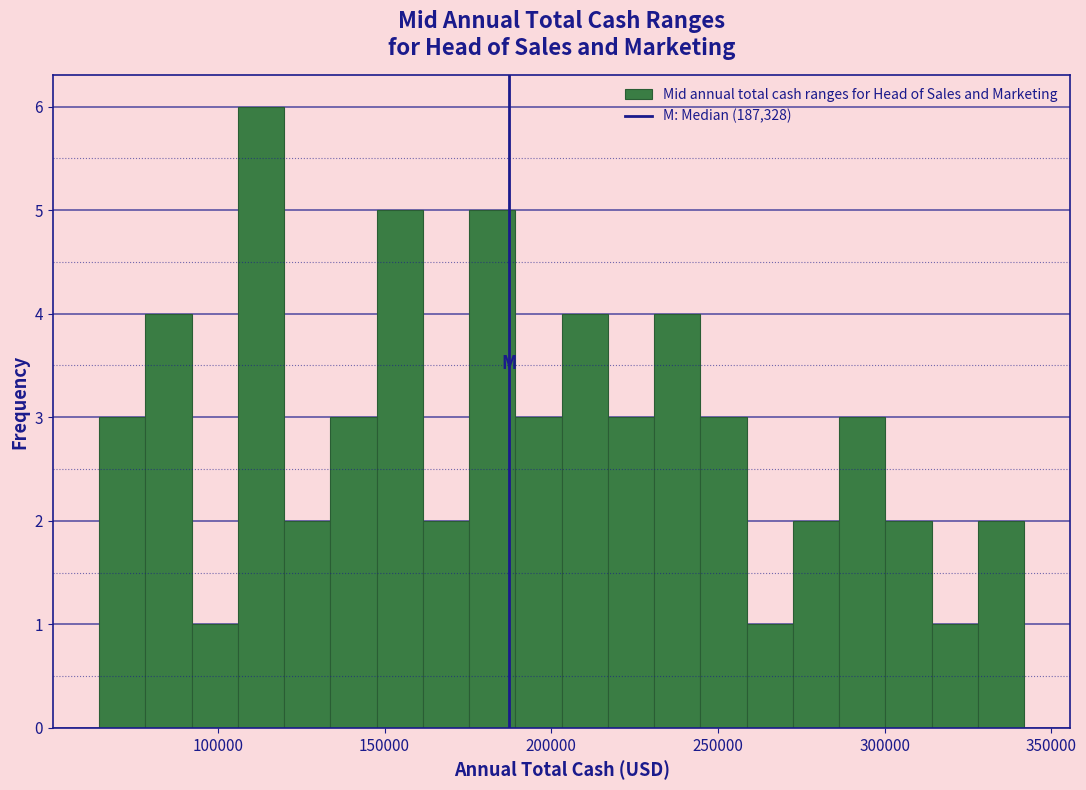

Read against the x-axis, roughly where is the centre of the tallest bar?

115000